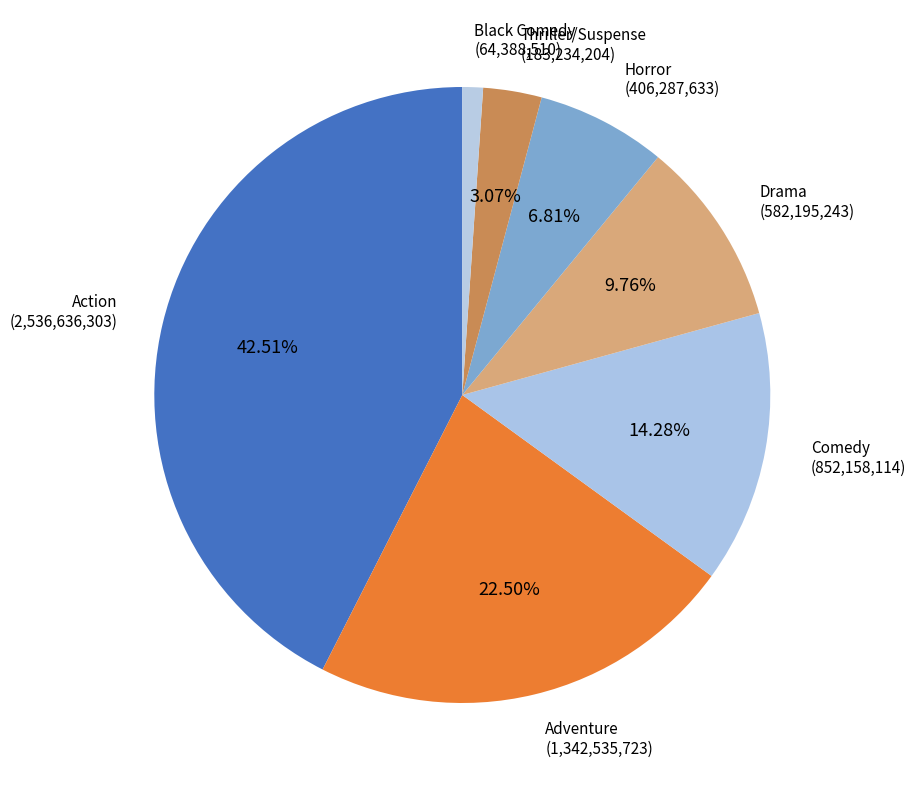

To the nearest percent, what is the difference between the Drama and Horror slice percentages?

3%